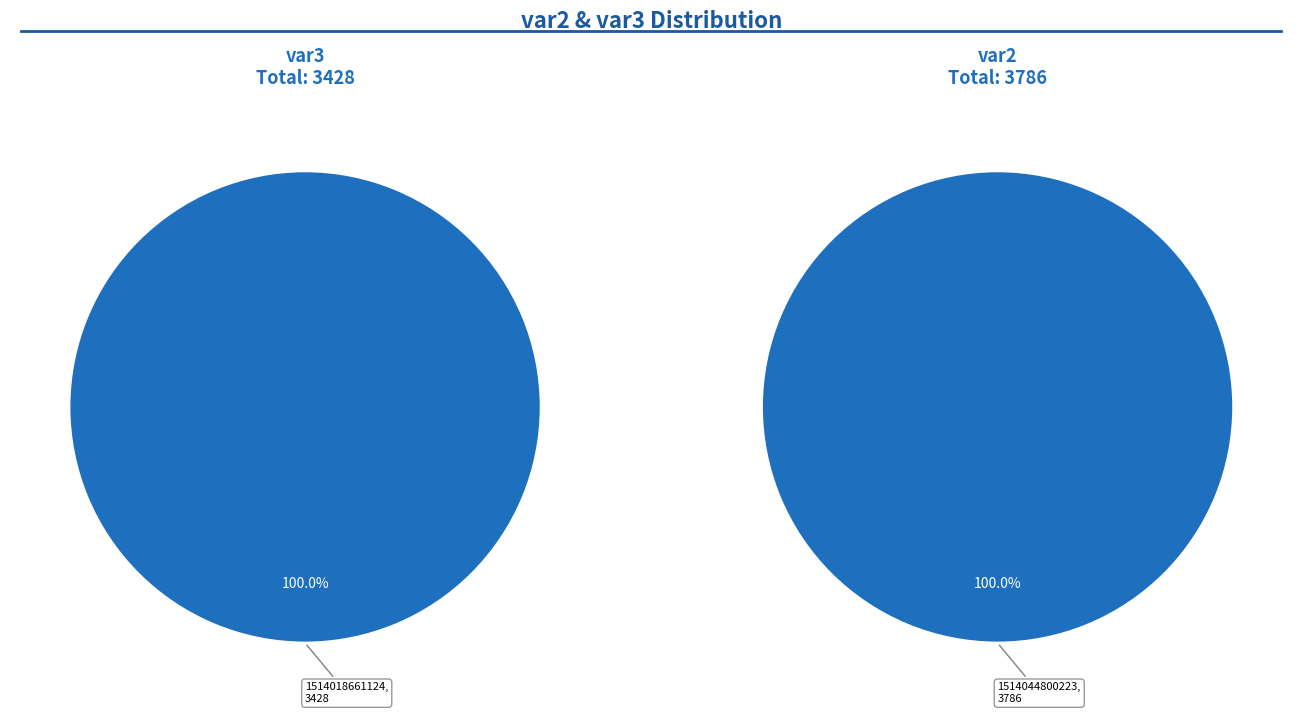

True or false: 1514044800223 accounts for 94% of the total.

False